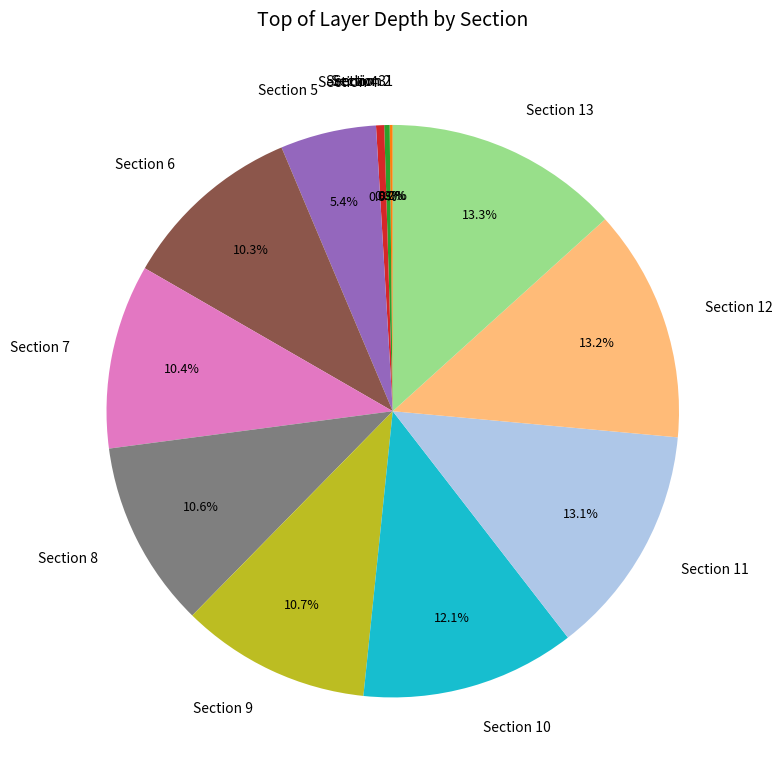

How many slices are in this pie chart?

13